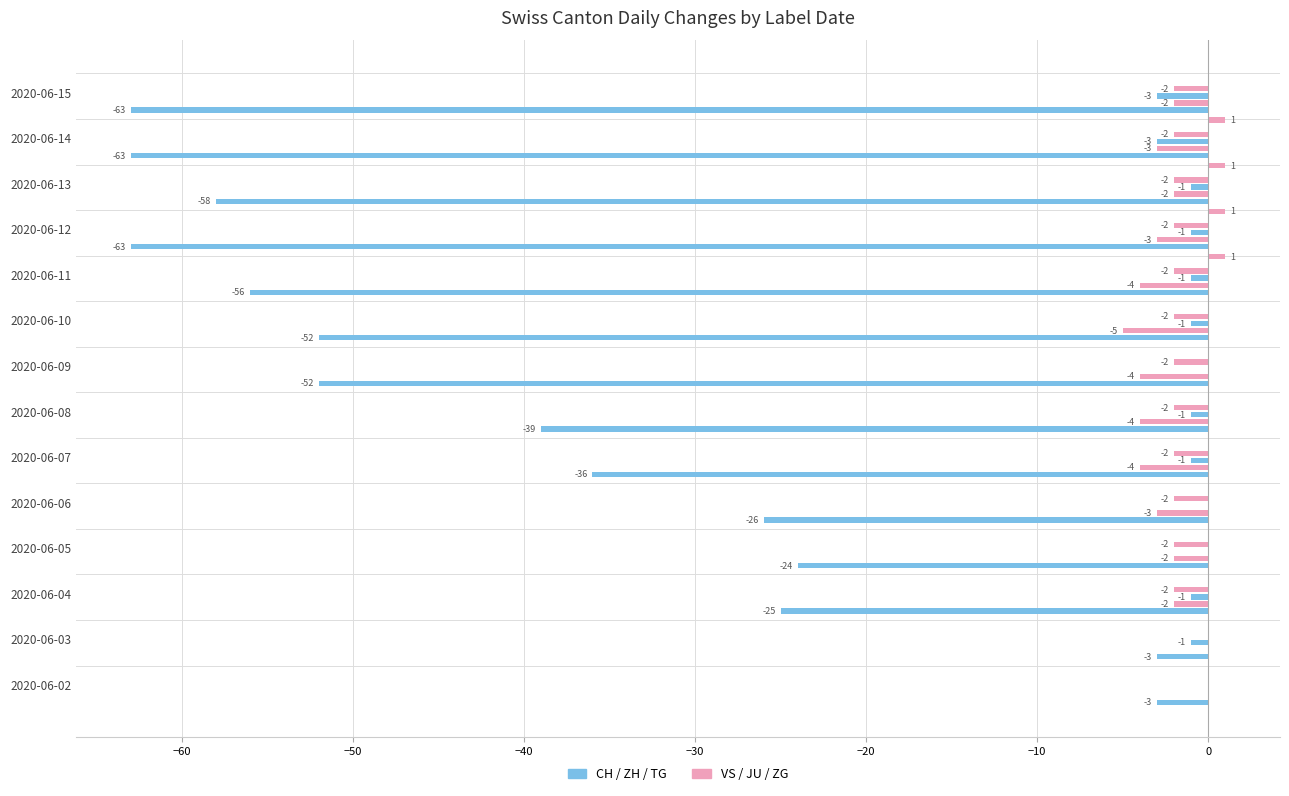

Is it true that ZH equals -2.0 at 2020-06-13?

True